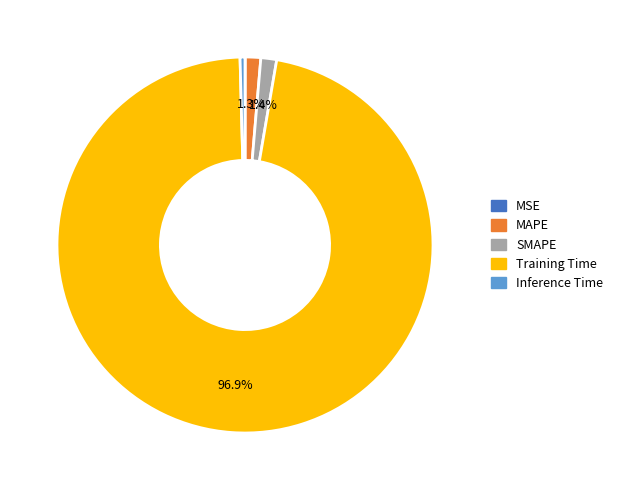

Is there a majority slice in this chart?

Yes